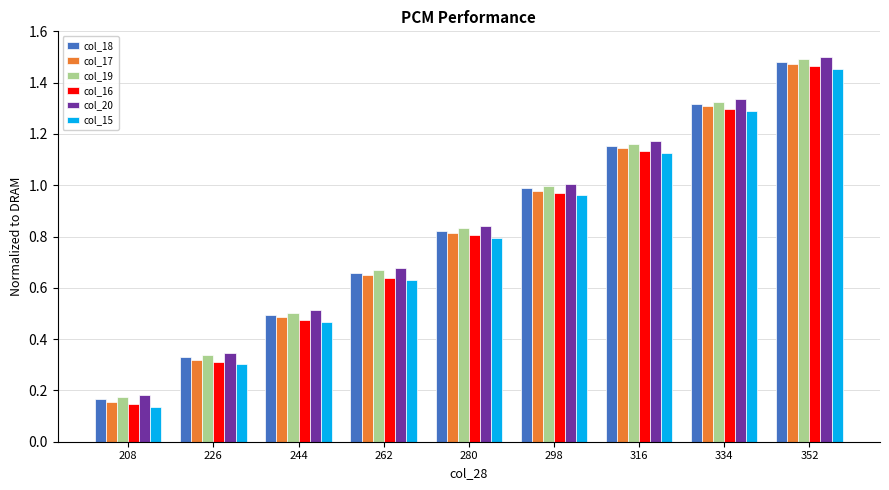

What are all the series names shown in the legend?

col_18, col_17, col_19, col_16, col_20, col_15